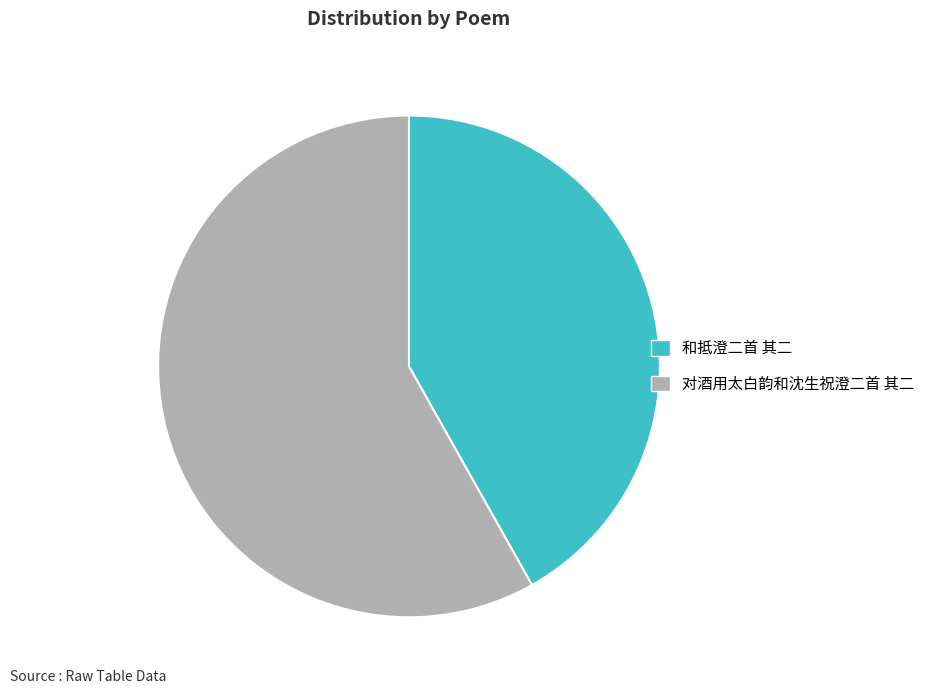

How many slices are in this pie chart?

2